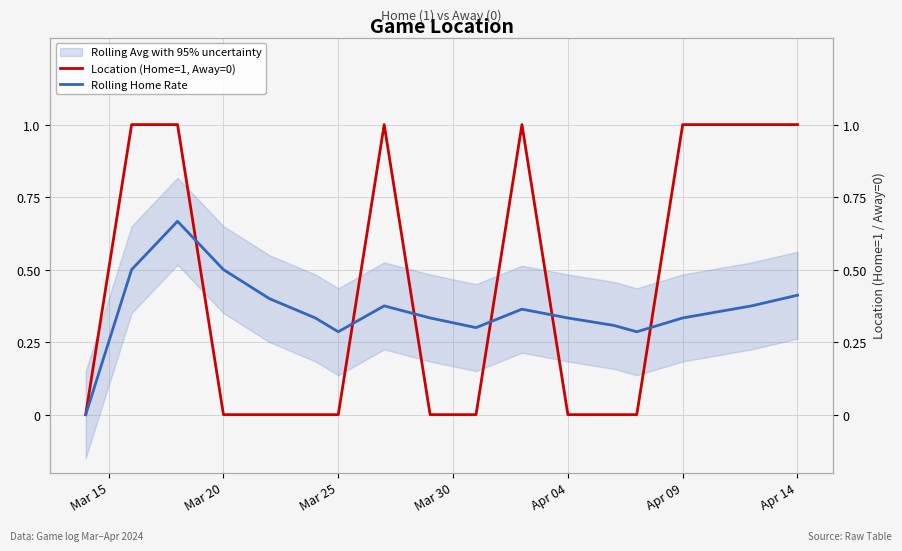

Reading left to right, transcribe all the data shown in this chart.

Location (Home=1, Away=0): 0.0	1.0	1.0	0.0	0.0	0.0	0.0	1.0	0.0	0.0	1.0	0.0	0.0	0.0	1.0	1.0	1.0
Rolling Home Rate: 0.0	0.5	0.7	0.5	0.4	0.3	0.3	0.4	0.3	0.3	0.4	0.3	0.3	0.3	0.3	0.4	0.4